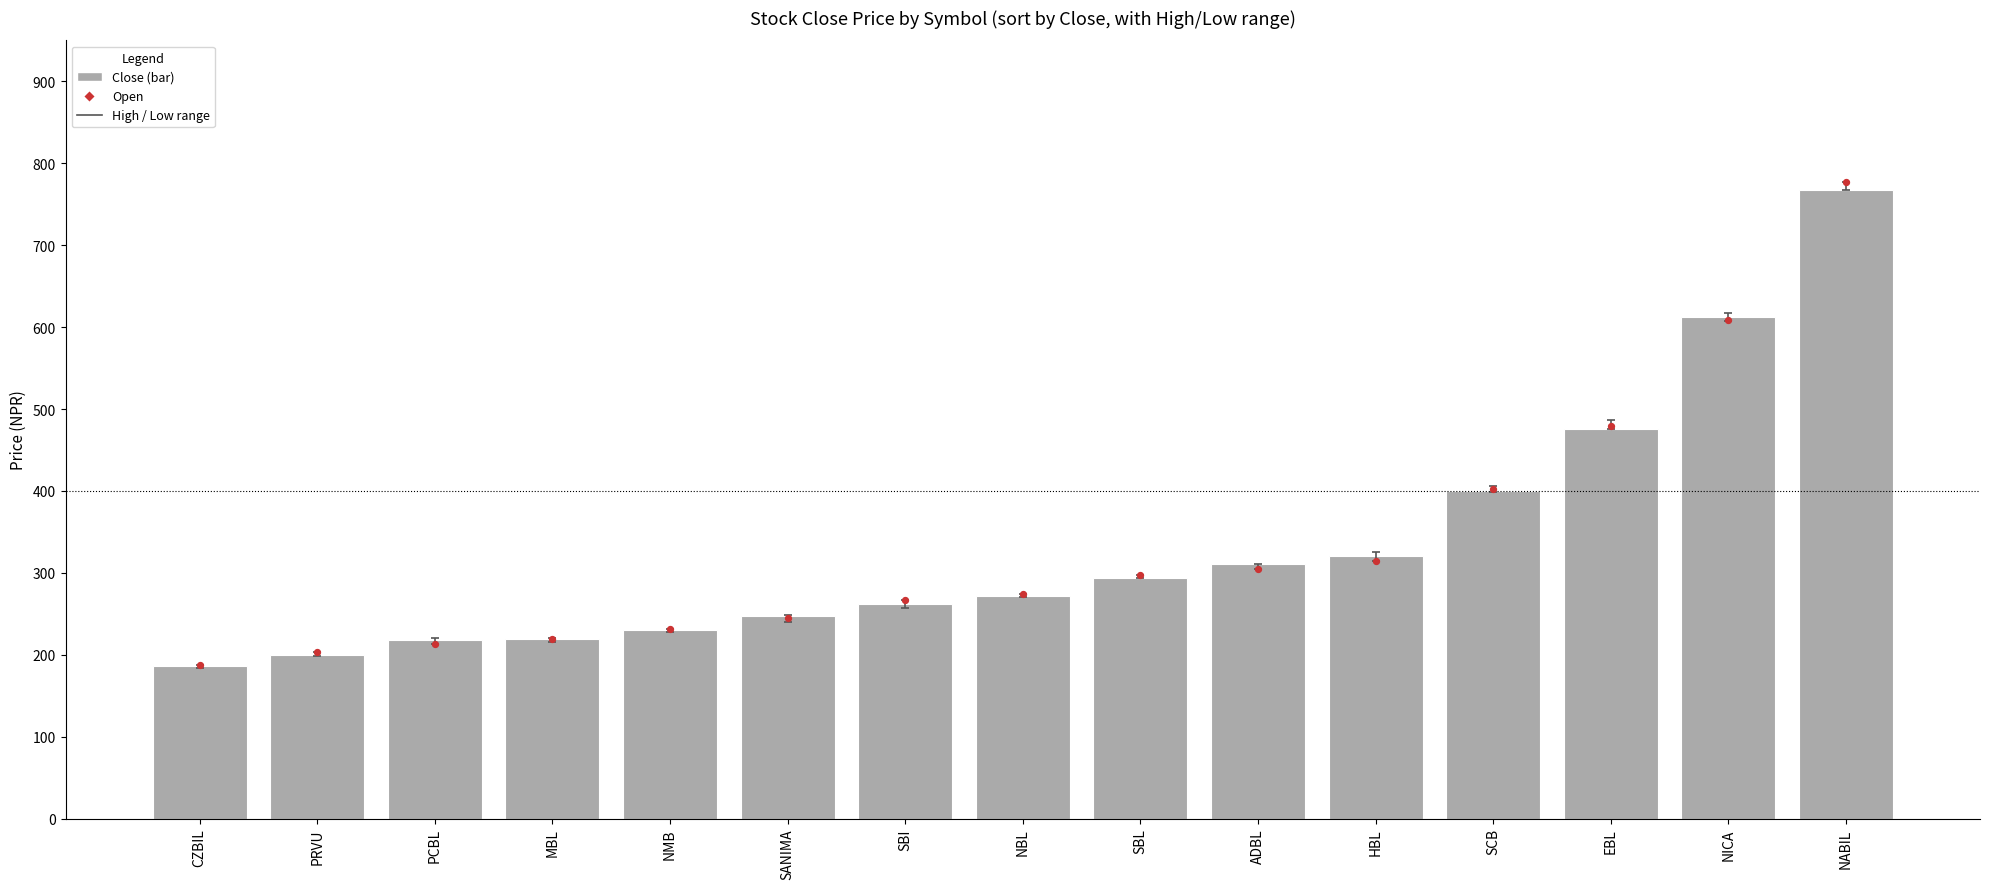

Which series contains the highest Y value?

Open